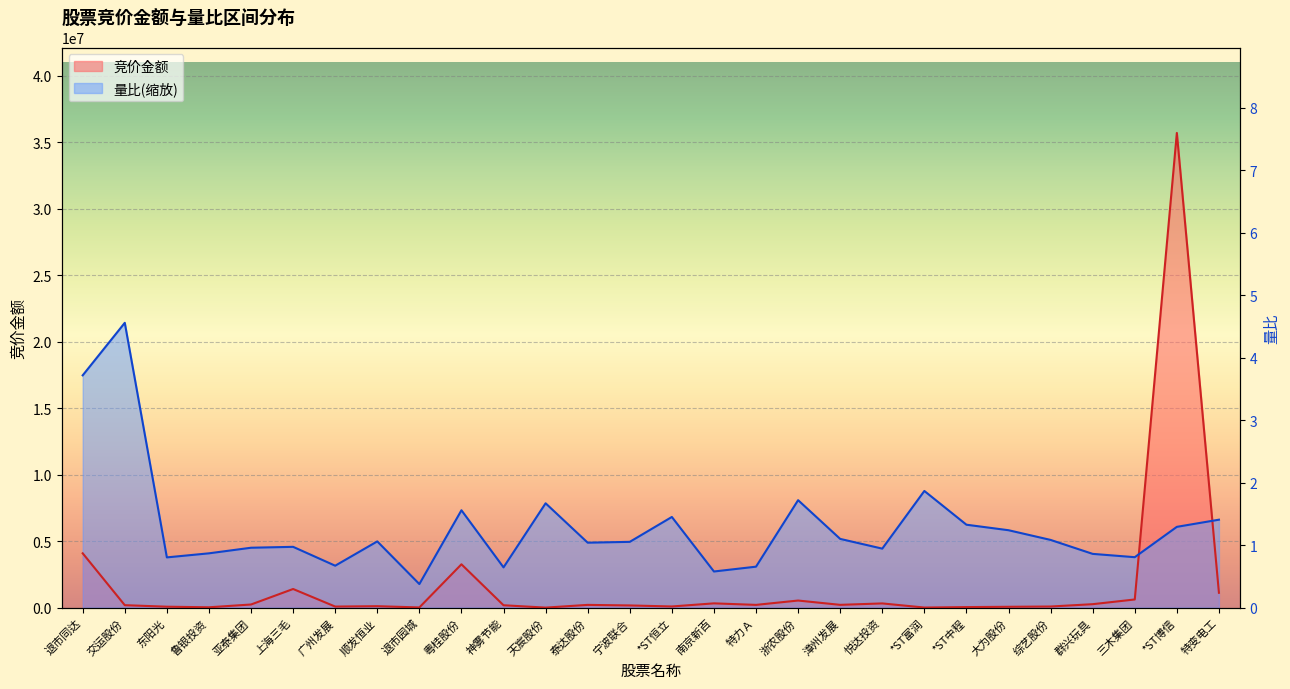

Which series changed the most between 交运股份 and 漳州发展?

量比